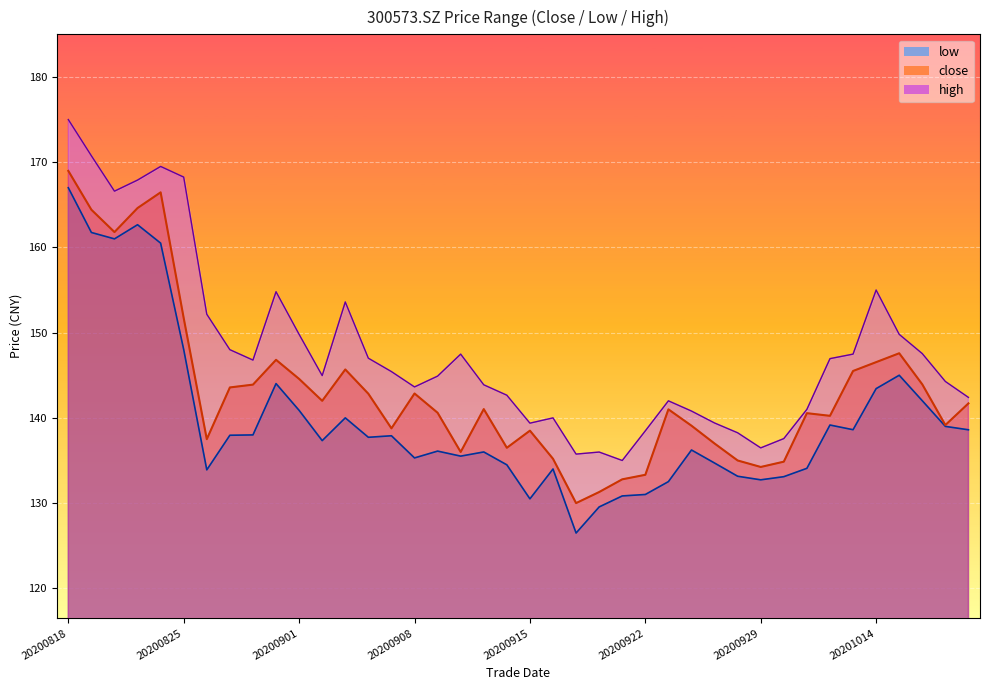

What is the sum of all low values?

5590.7